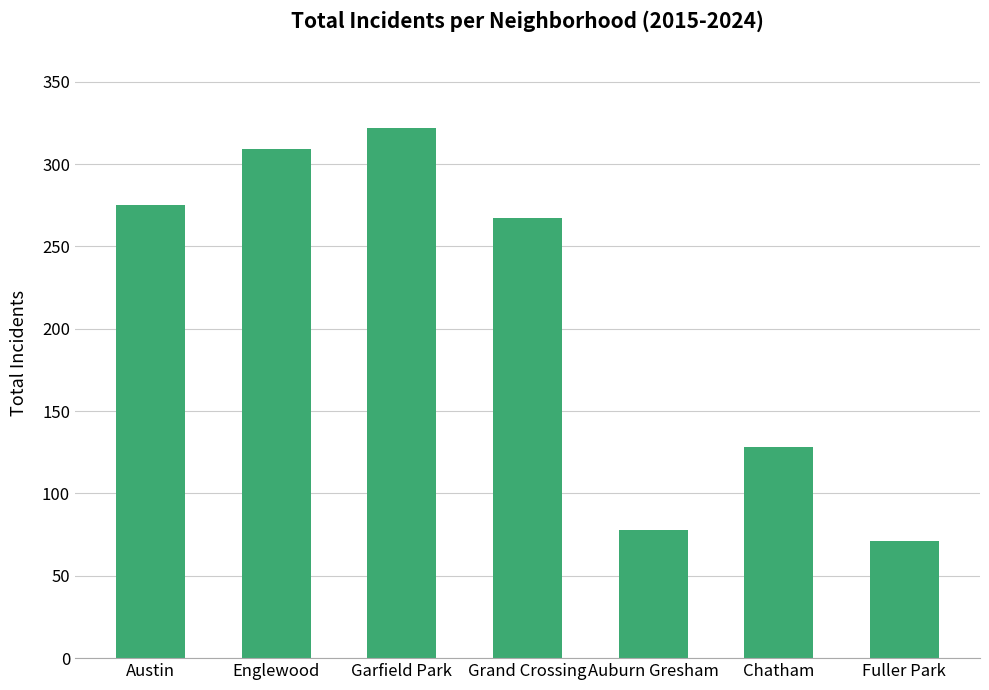

Rank the categories by value from highest to lowest.

Garfield Park, Englewood, Austin, Grand Crossing, Chatham, Auburn Gresham, Fuller Park